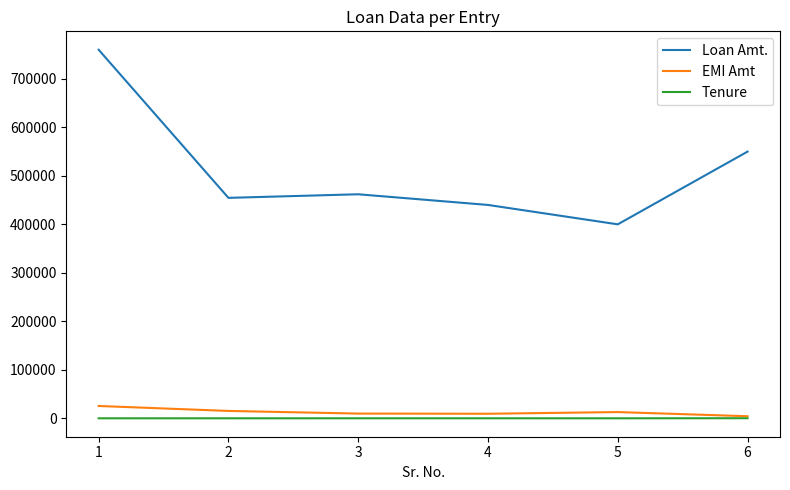

The value of Loan Amt. at 3 is 462000. True or false?

True